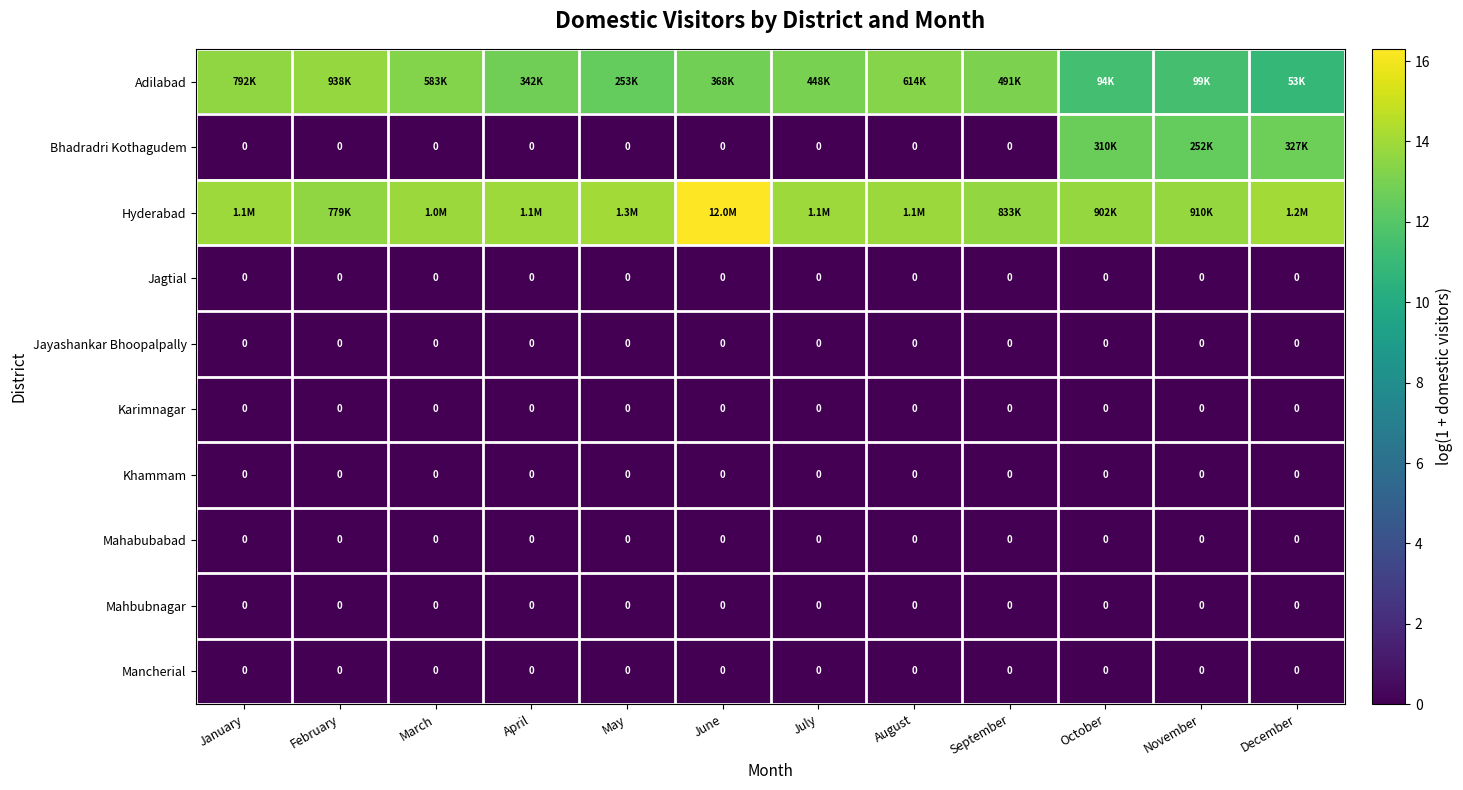

List the series in order of their peak value, lowest first.

Jagtial, Jayashankar Bhoopalpally, Karimnagar, Khammam, Mahabubabad, Mahbubnagar, Mancherial, Bhadradri Kothagudem, Adilabad, Hyderabad